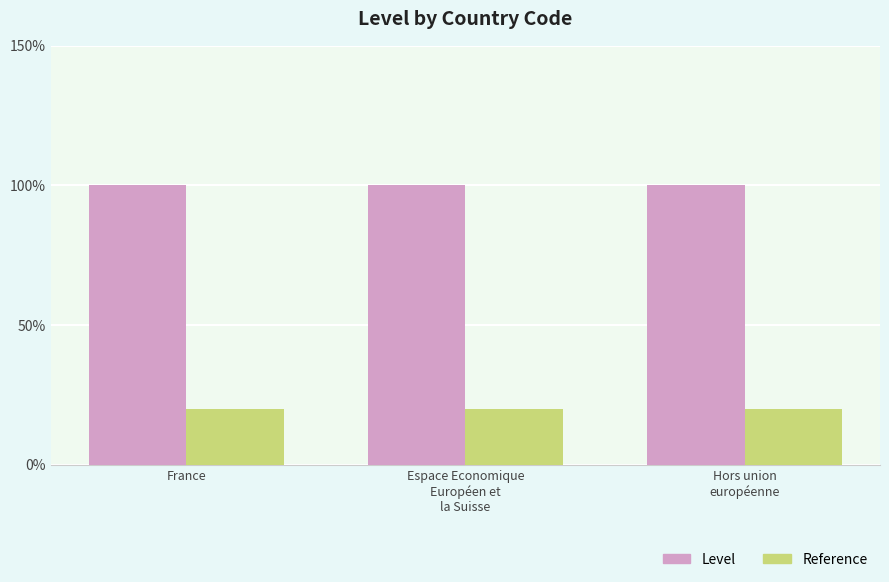

At how many categories does at least one series exceed 0?

3